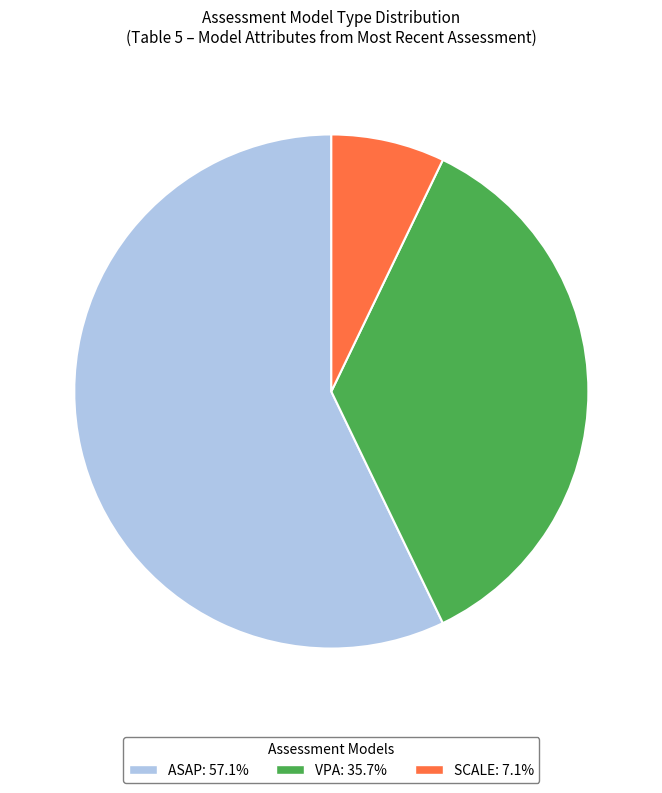

True or false: VPA accounts for 36% of the total.

True